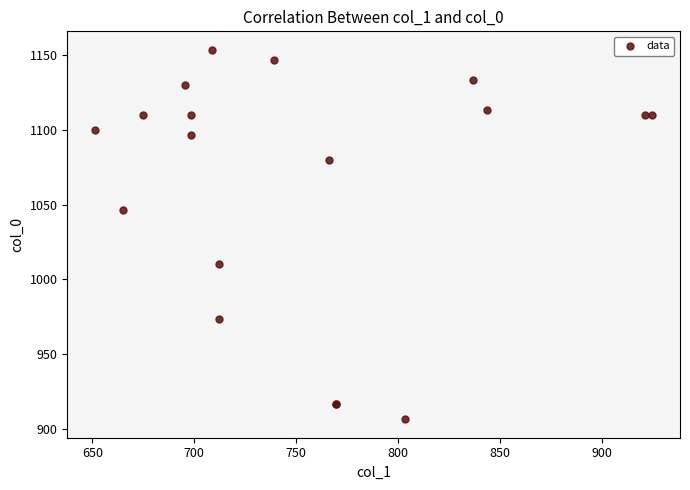

What Y value in the scatter plot is closest to 1030?

1046.7